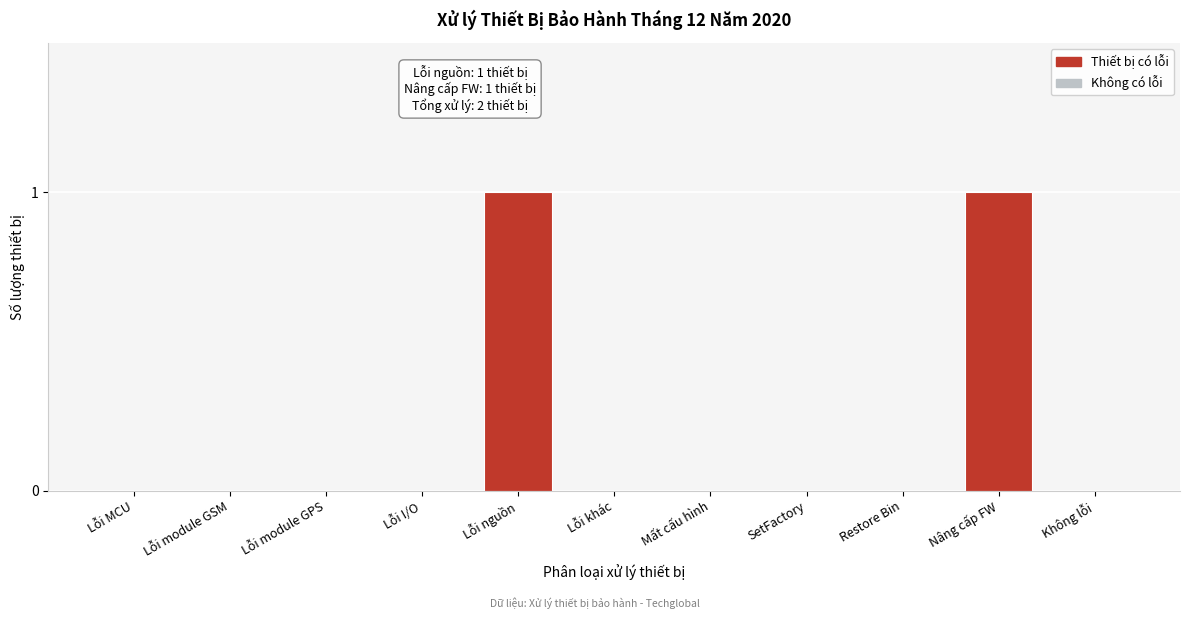

Reading right to left, what are all the values shown in this chart?

Không lỗi=0	Nâng cấp FW=1	Restore Bin=0	SetFactory=0	Mất cấu hình=0	Lỗi khác=0	Lỗi nguồn=1	Lỗi I/O=0	Lỗi module GPS=0	Lỗi module GSM=0	Lỗi MCU=0